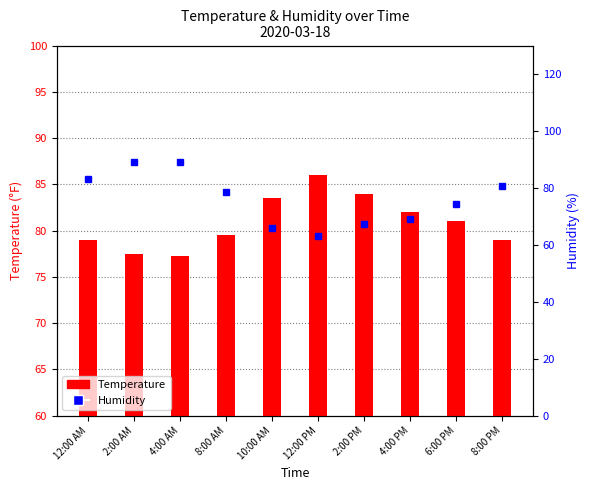

At which category is the sum across all series the highest?

2:00 AM